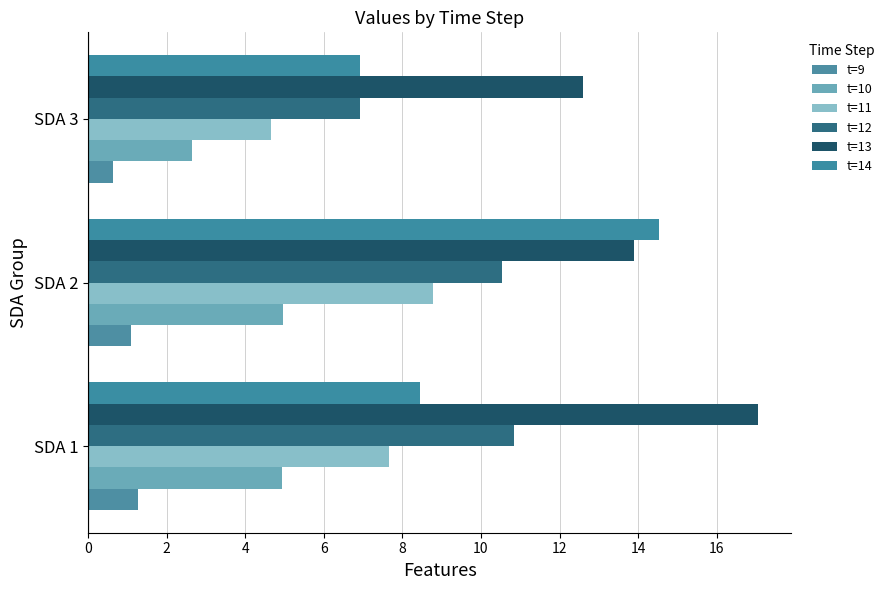

How many data points does each series have?

3